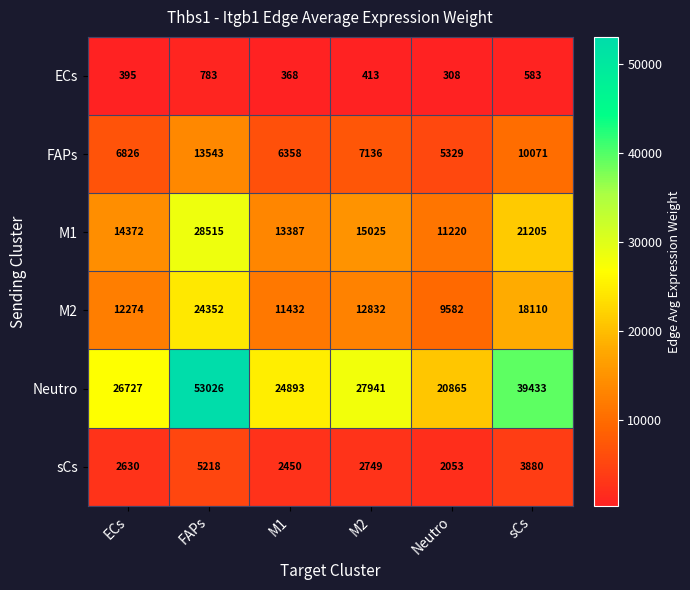

What is the difference between the second highest and second lowest values in the Neutro series?

14540